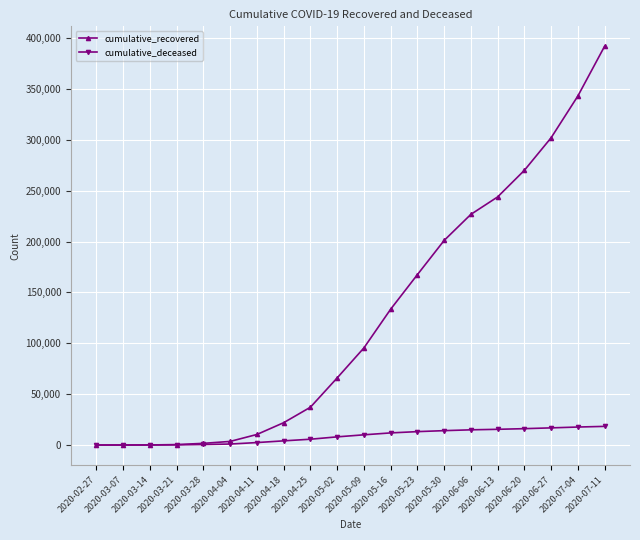

Rank the series by their average value, from lowest to highest.

cumulative_deceased, cumulative_recovered